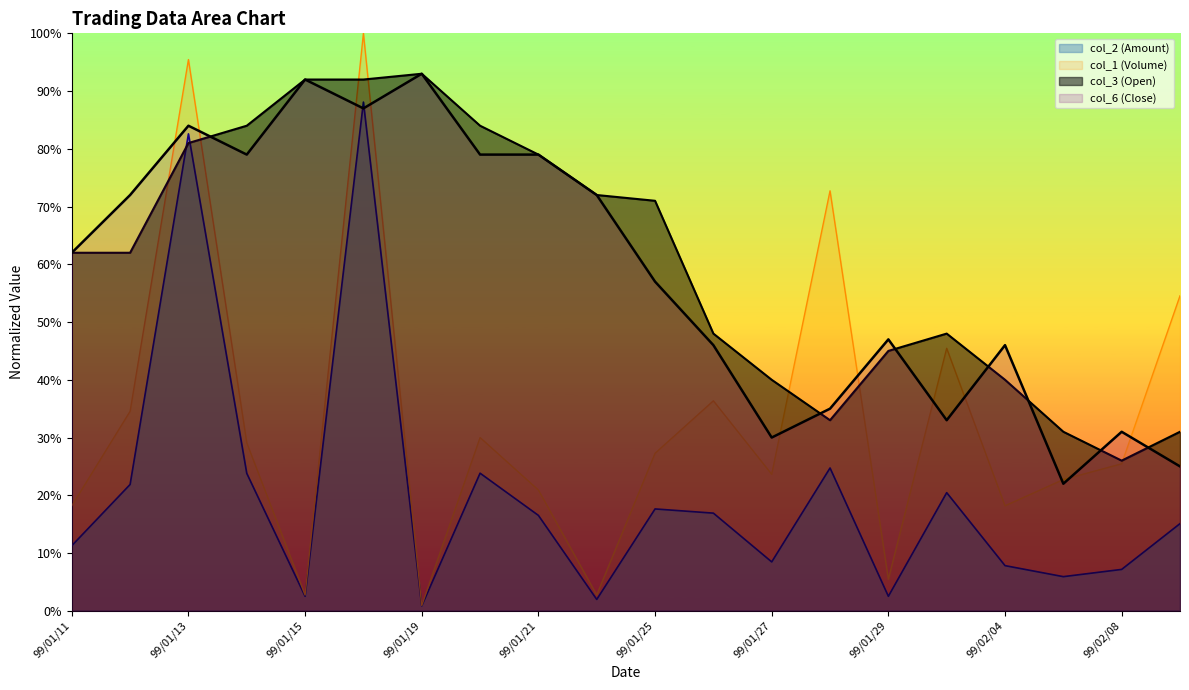

What position from the right is 99/01/28?

7